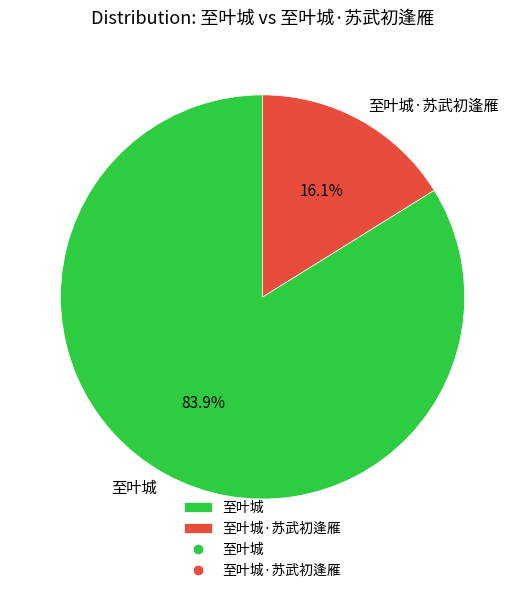

Is 至叶城 the majority of the pie?

Yes